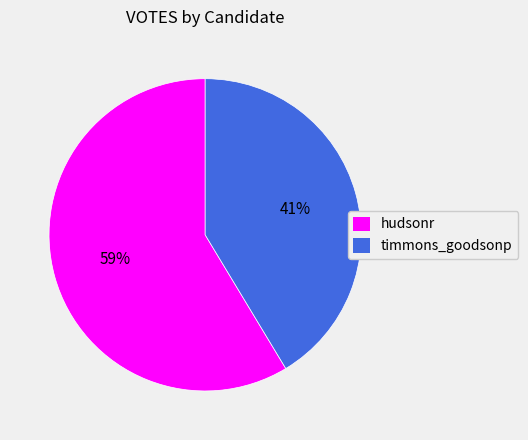

Which category has the smallest portion of the pie?

timmons_goodsonp